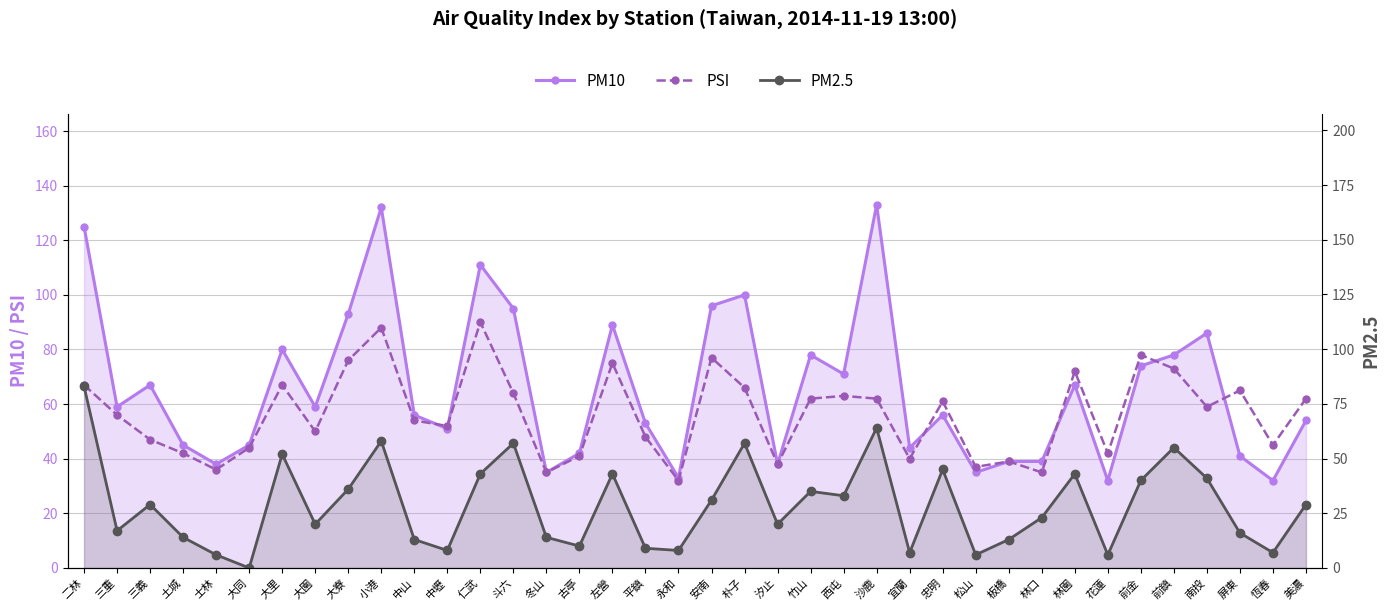

True or false: PSI has more than 1 interior local peaks.

True